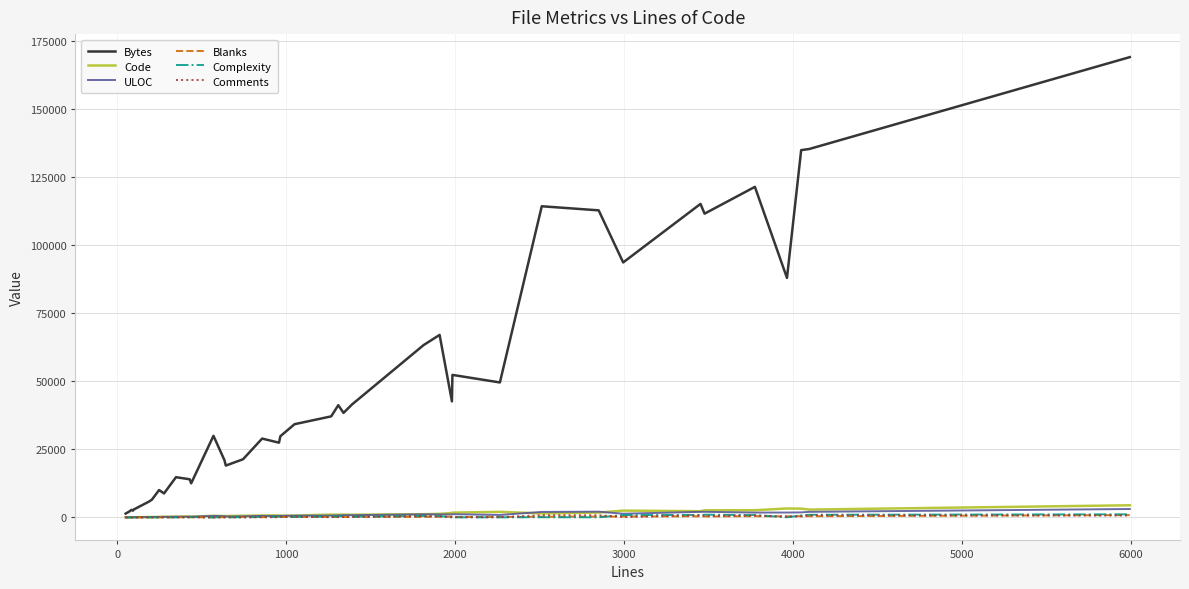

At how many categories does at least one series exceed 123138?

3